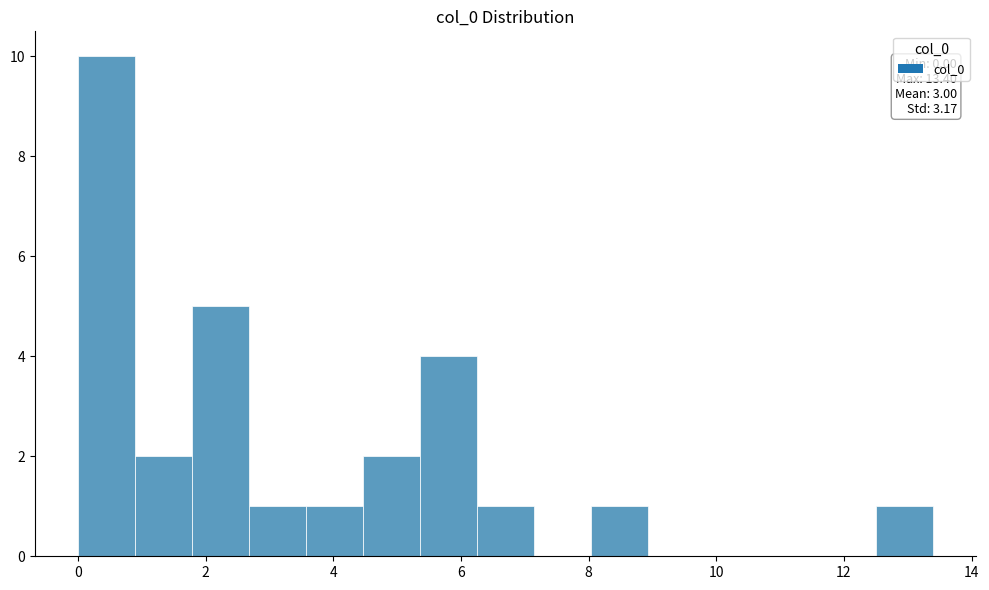

Which range on the x-axis has the tallest bar?

0.0 to 0.8